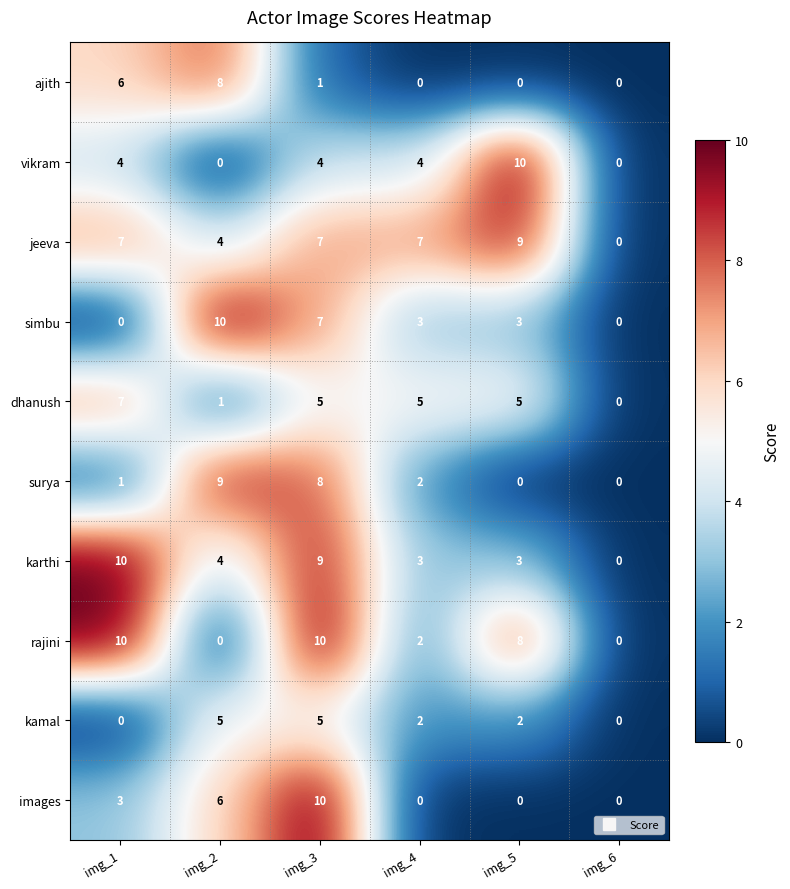

What is the spread (max minus min) of values at img_4?

7